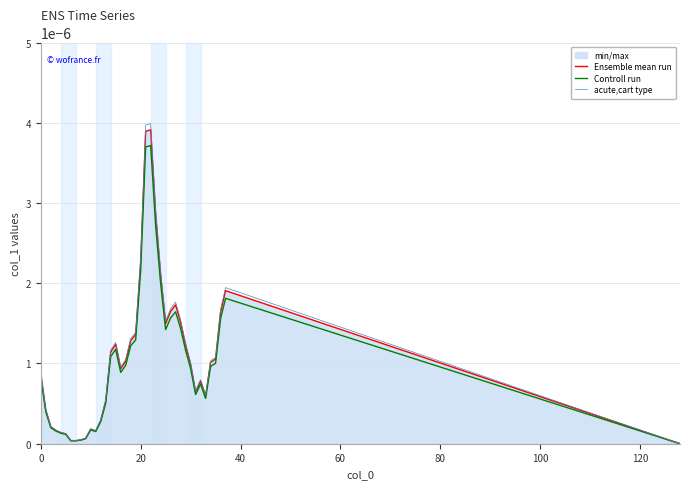

At how many categories does at least one series exceed 0?

38